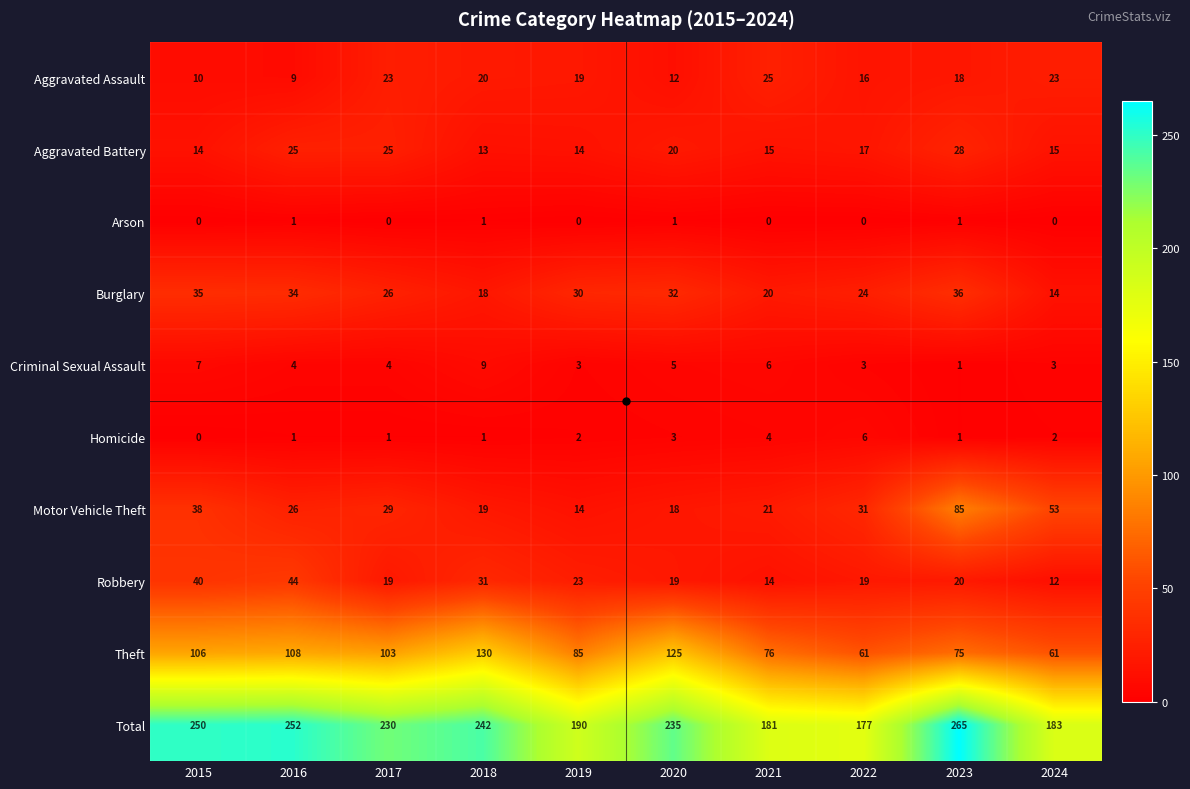

At 2021, list the series in order from largest to smallest.

Total, Theft, Aggravated Assault, Motor Vehicle Theft, Burglary, Aggravated Battery, Robbery, Criminal Sexual Assault, Homicide, Arson